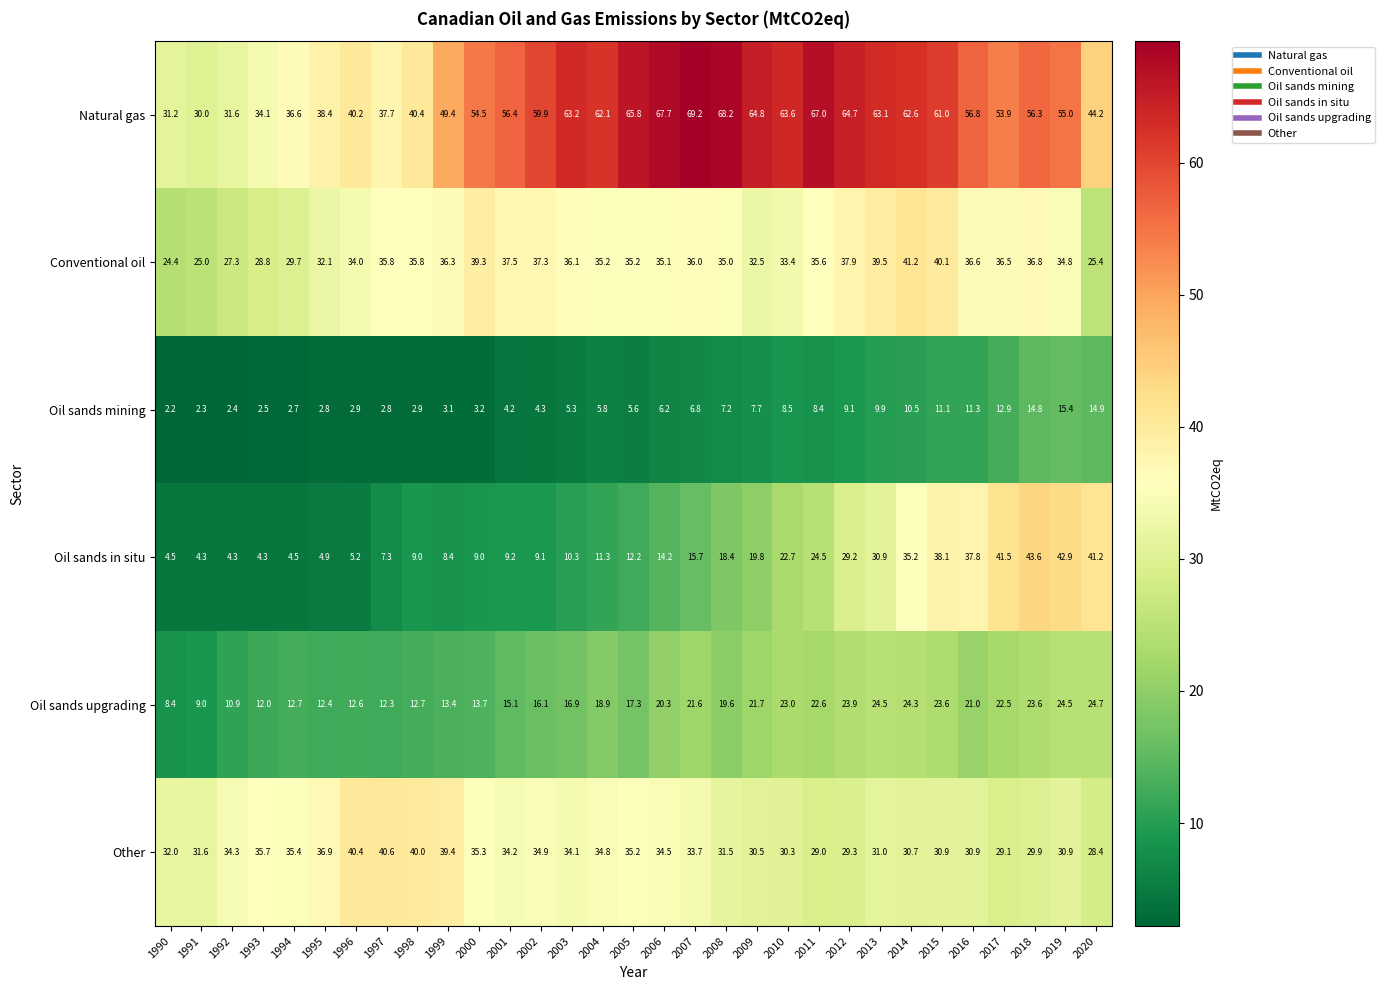

Which category has the lowest value in the Oil sands upgrading series?

1990